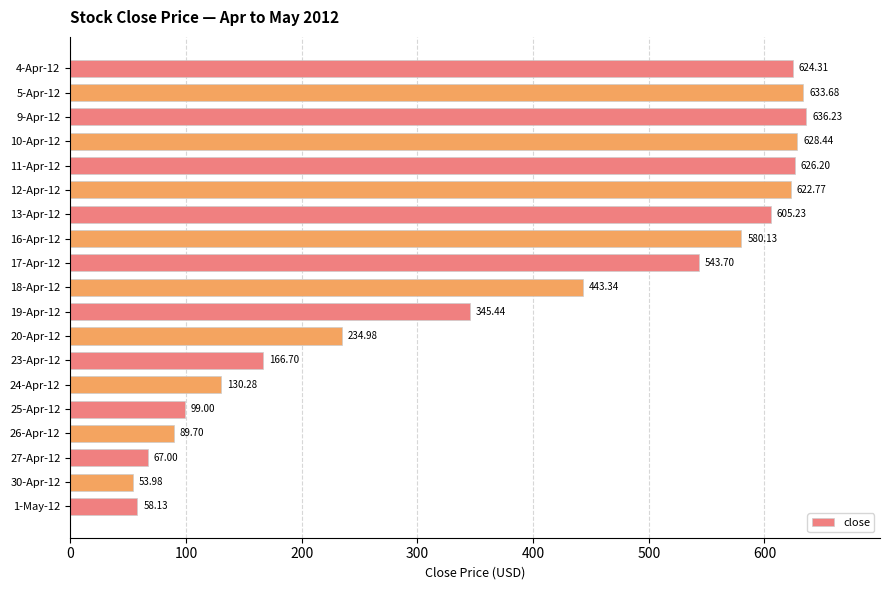

What is the change in value from 20-Apr-12 to 10-Apr-12?

+393.5